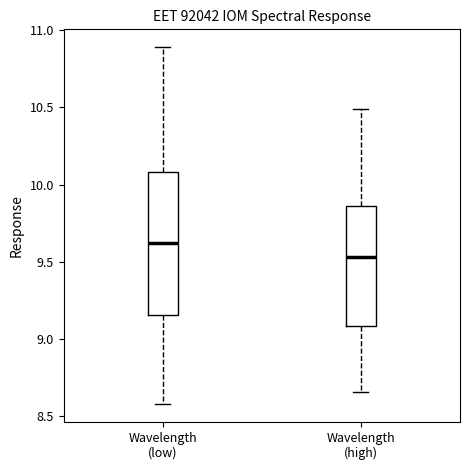

Reading left to right, transcribe this box plot: for each box, give where its median line is, the range the box spans, and where its two whiskers end, as read against the y-axis. The values are not printed on the chart, so give them approximately, as read against the axis.

Wavelength (low): median 9.60, box 9.15 to 10.10, whiskers 8.60 to 10.90
Wavelength (high): median 9.55, box 9.10 to 9.85, whiskers 8.65 to 10.50